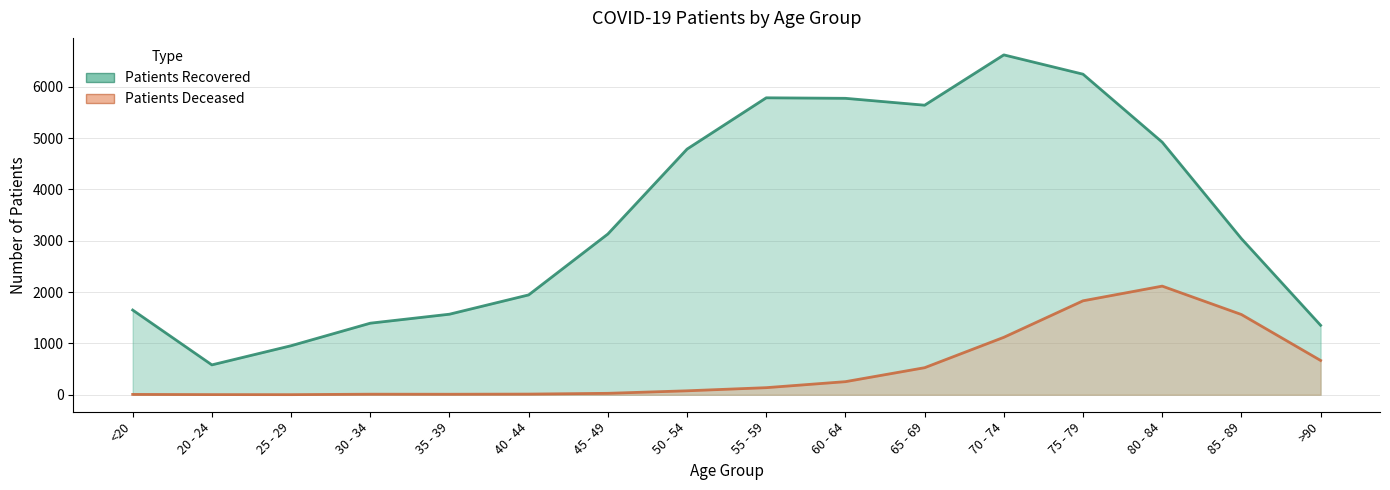

True or false: patients_deceased has more than 1 points higher than both neighbors.

True